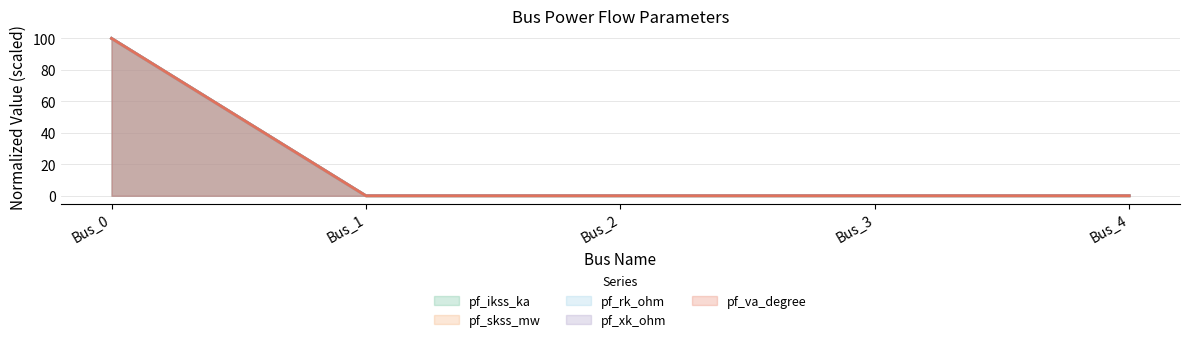

True or false: pf_rk_ohm has more than 1 interior local peaks.

False